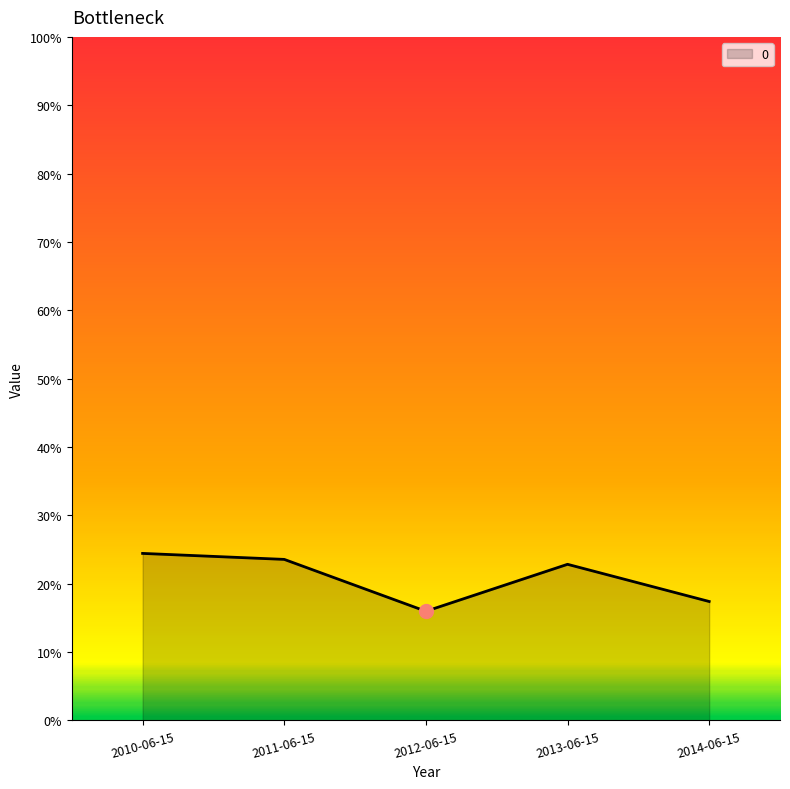

Is this an area chart (filled region under the line)?

Yes